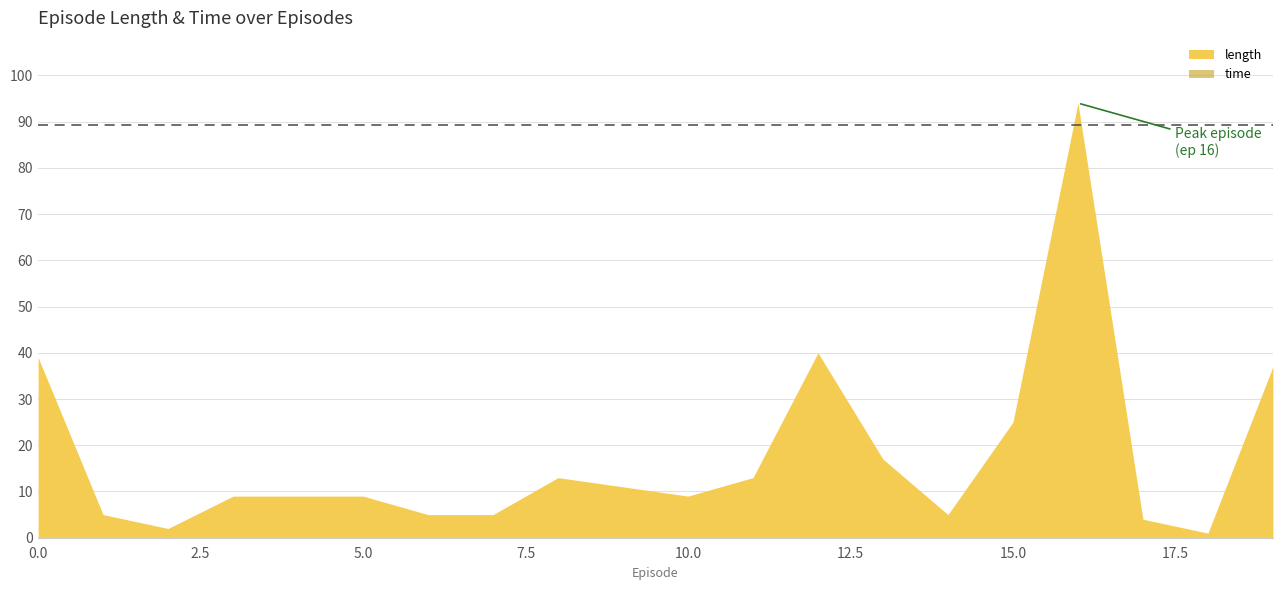

Rank the series by their maximum value, from highest to lowest.

length, time